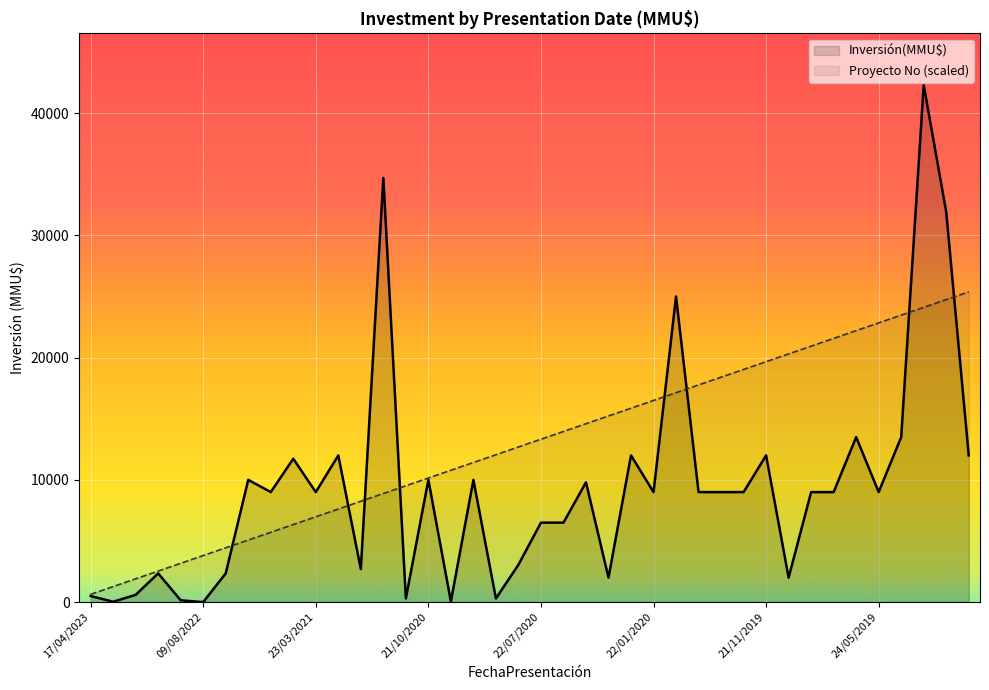

The Inversión(MMU$) series shows 42300.0 at 19/02/2019. True or false?

True